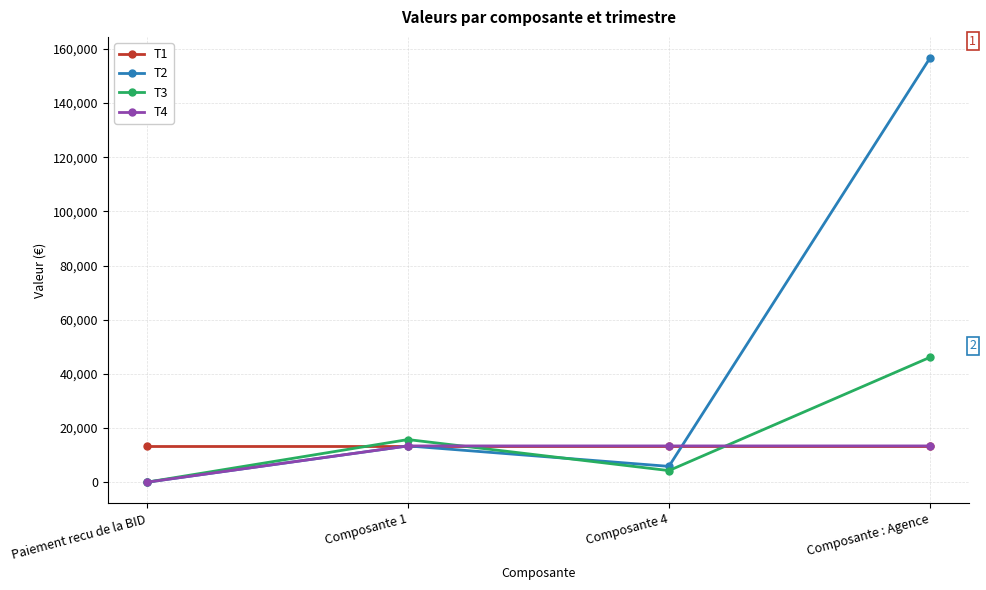

What position from the left is Paiement recu de la BID?

1